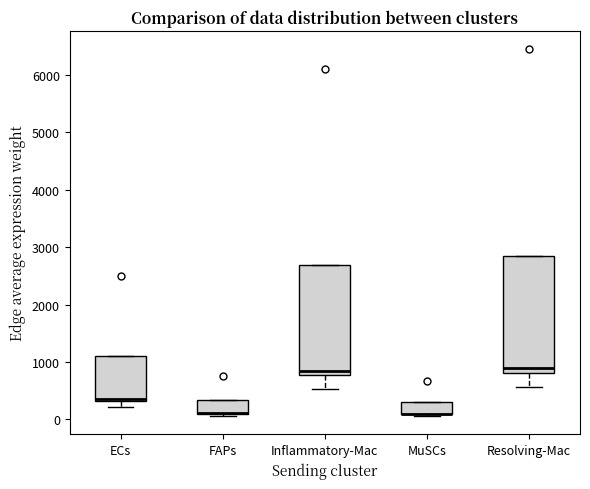

Reading left to right, read every box against the y-axis: the position of its median line, the range the box covers, and the ends of its whiskers. The values are not printed on the chart, so give them approximately, as read against the axis.

ECs: median 300 (just above the box's lower edge), box 300 to 1100, whiskers 200 to 1100
FAPs: median 100 (drawn on the box's lower edge), box 100 to 300, whiskers 100 to 300
Inflammatory-Mac: median 800 (just above the box's lower edge), box 800 to 2700, whiskers 500 to 2700
MuSCs: median 100 (drawn on the box's lower edge), box 100 to 300, whiskers 100 to 300
Resolving-Mac: median 900, box 800 to 2800, whiskers 600 to 2800